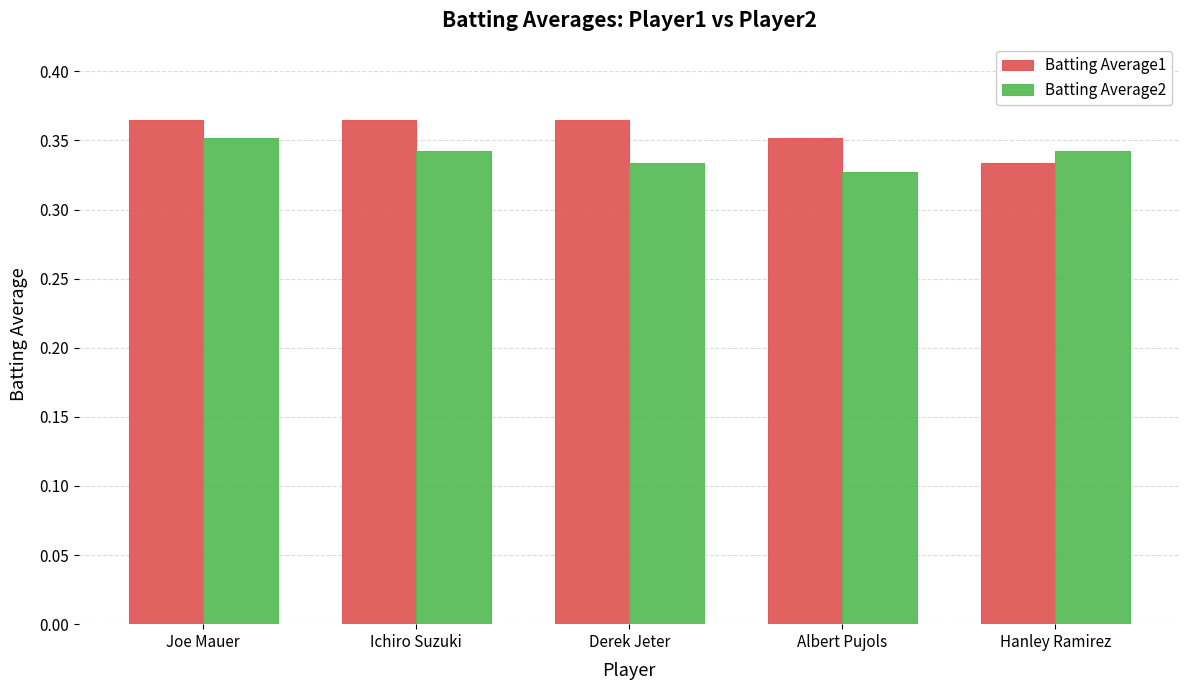

Which series has the largest total across all categories?

Batting Average1